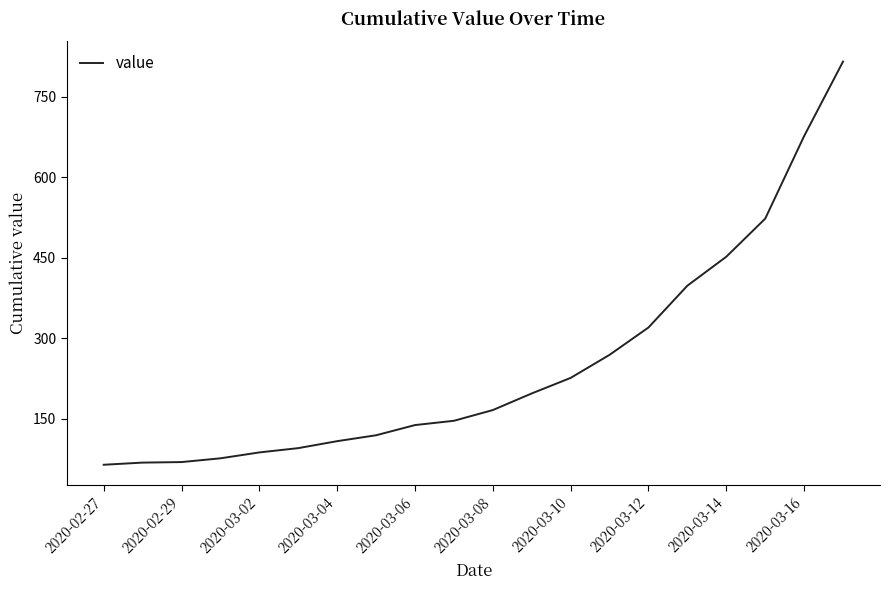

What is the minimum value shown in the chart?

64